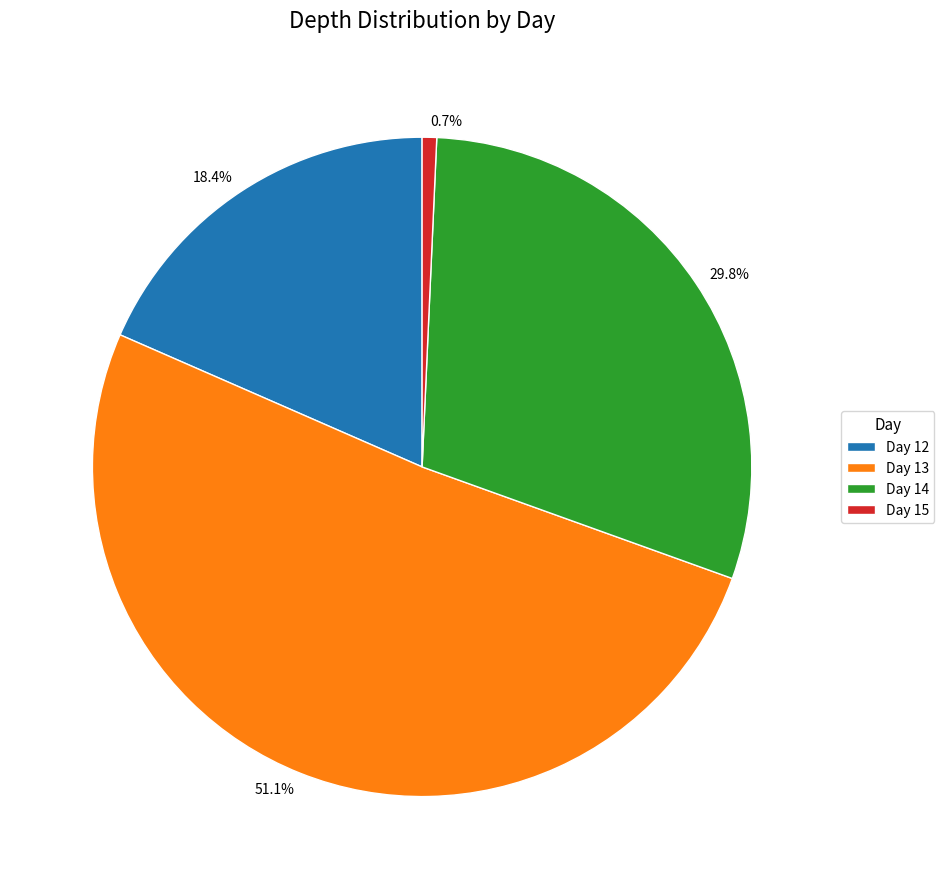

What portion of the pie excludes 51.1%?

48.9%